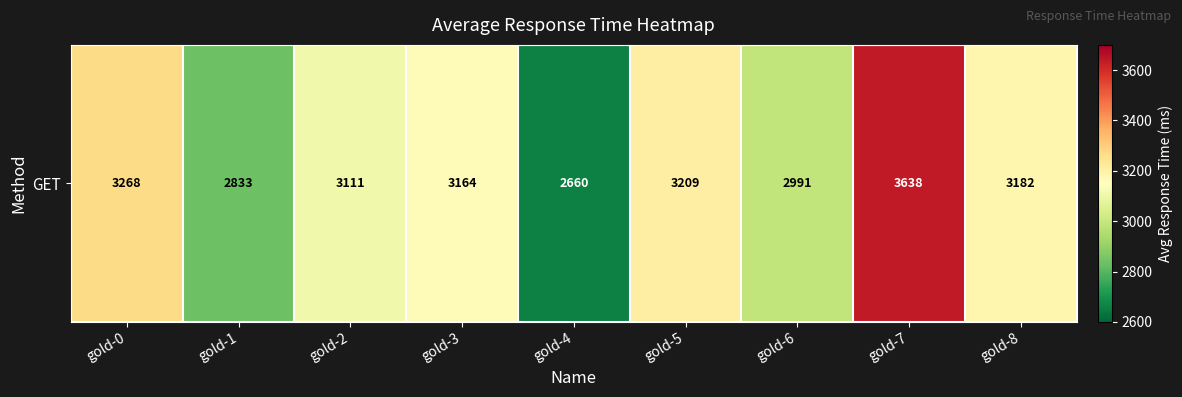

At which label does the data first exceed 3164?

gold-0